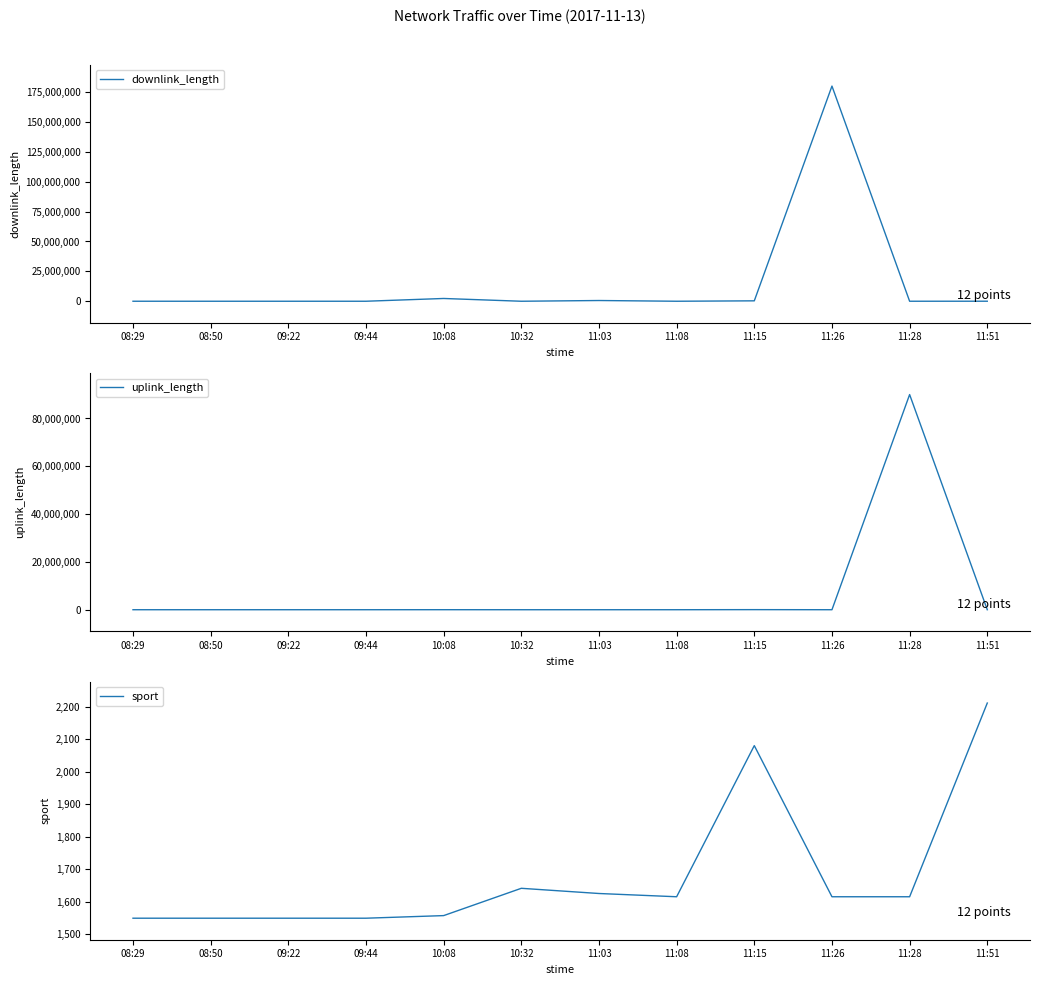

Is this an area chart (filled region under the line)?

No